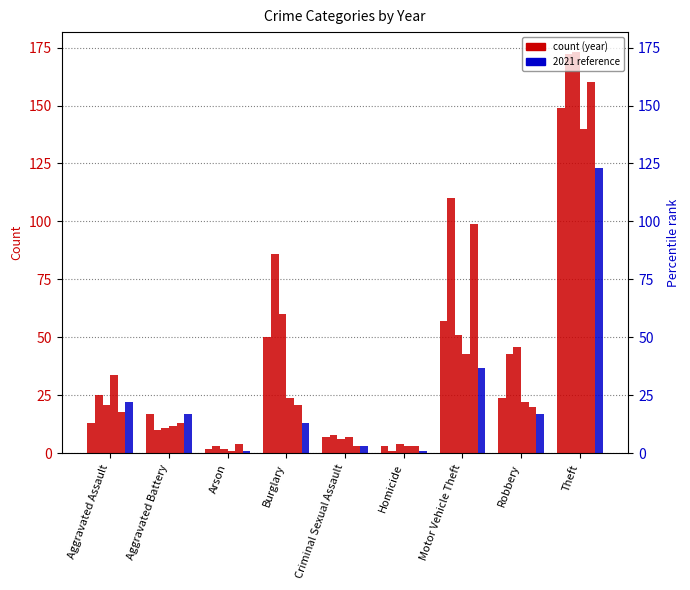

What is the value of the 2021 bar at the 5th from the left?

3